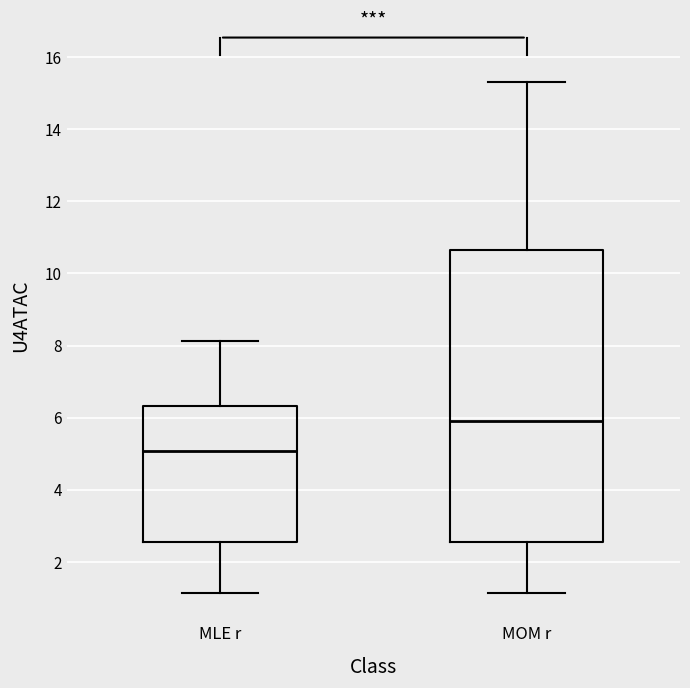

Where is the upper edge of the box for MLE r on the y-axis? The values are not printed on the chart, so give them approximately, as read against the axis.

6.4